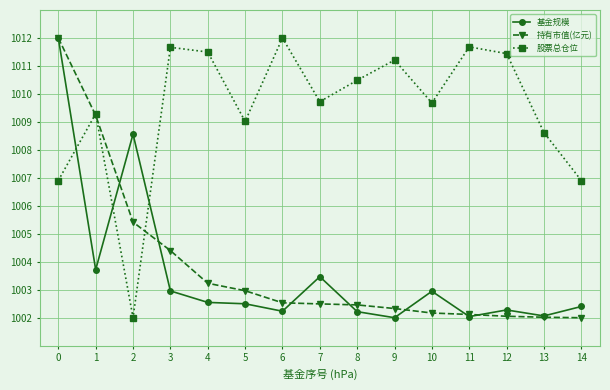

How many lines are shown in the chart?

3